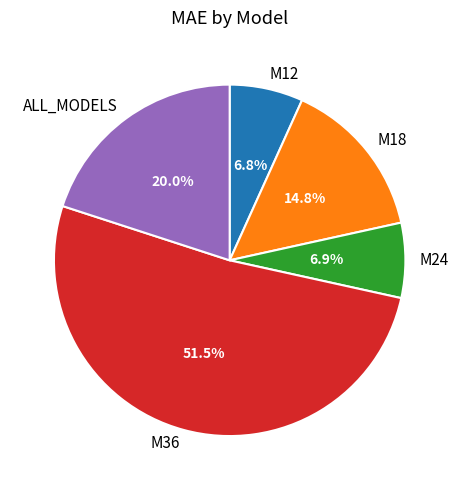

Which category has the biggest portion of the pie?

M36